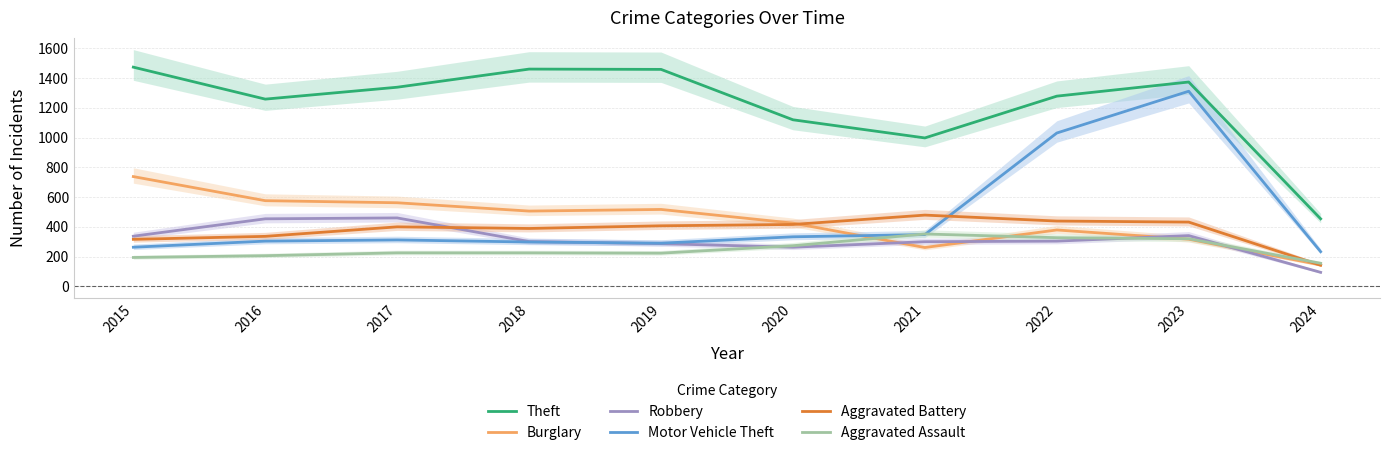

Reading left to right, transcribe all the data shown in this chart.

Theft: 2015=1474	2016=1259	2017=1339	2018=1461	2019=1459	2020=1120	2021=998	2022=1279	2023=1374	2024=454
Burglary: 2015=738	2016=576	2017=562	2018=506	2019=517	2020=425	2021=261	2022=379	2023=317	2024=144
Robbery: 2015=337	2016=454	2017=460	2018=301	2019=287	2020=263	2021=300	2022=304	2023=341	2024=94
Motor Vehicle Theft: 2015=263	2016=304	2017=312	2018=298	2019=290	2020=333	2021=348	2022=1031	2023=1312	2024=233
Aggravated Battery: 2015=316	2016=336	2017=400	2018=389	2019=407	2020=416	2021=479	2022=439	2023=432	2024=142
Aggravated Assault: 2015=194	2016=206	2017=225	2018=225	2019=223	2020=273	2021=352	2022=327	2023=320	2024=155